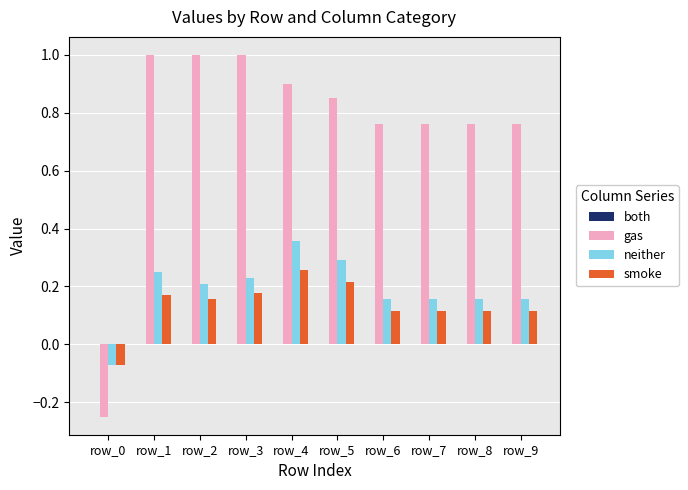

At row_7, list the series in order from largest to smallest.

gas, neither, smoke